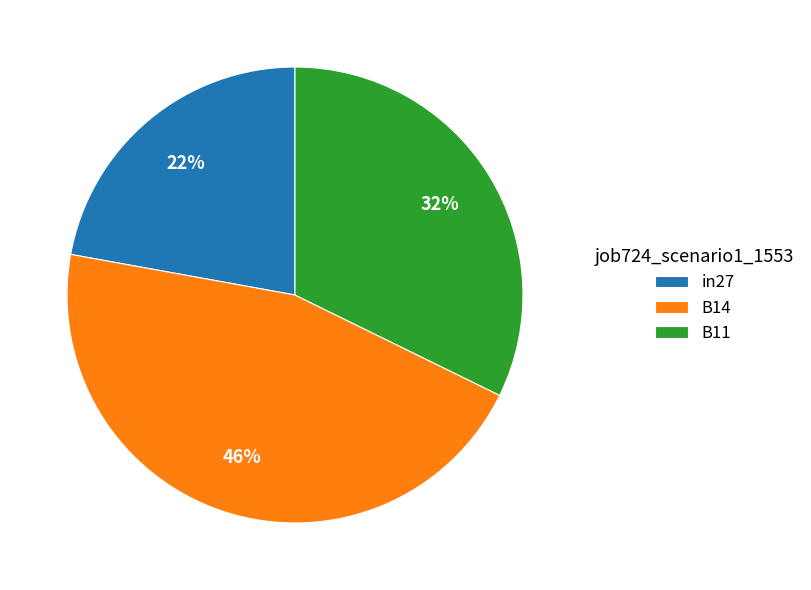

True or false: in27 accounts for 15% of the total.

False